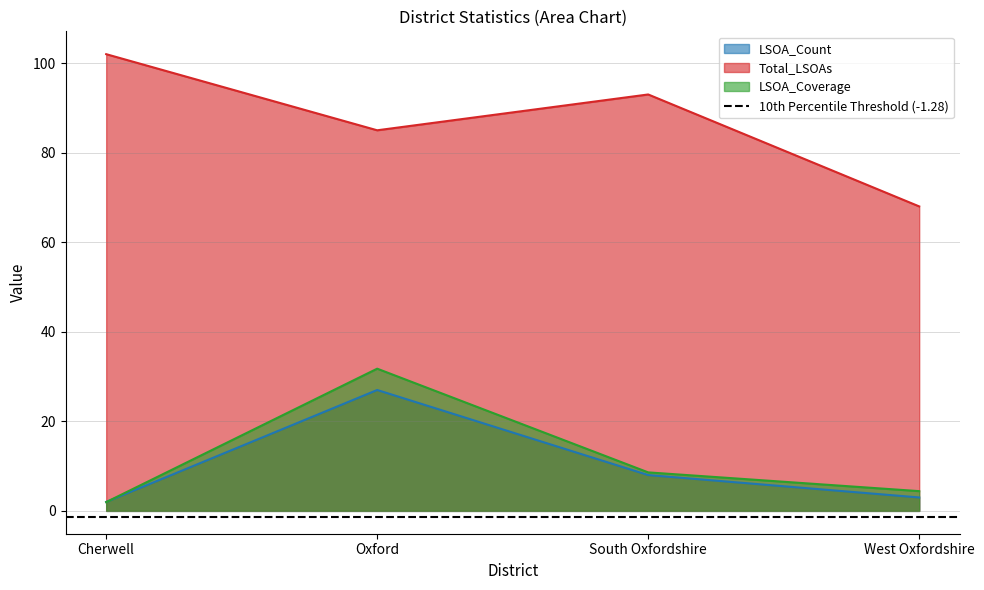

Which series ends up on top after the final intersection of LSOA_Count and LSOA_Coverage?

LSOA_Coverage